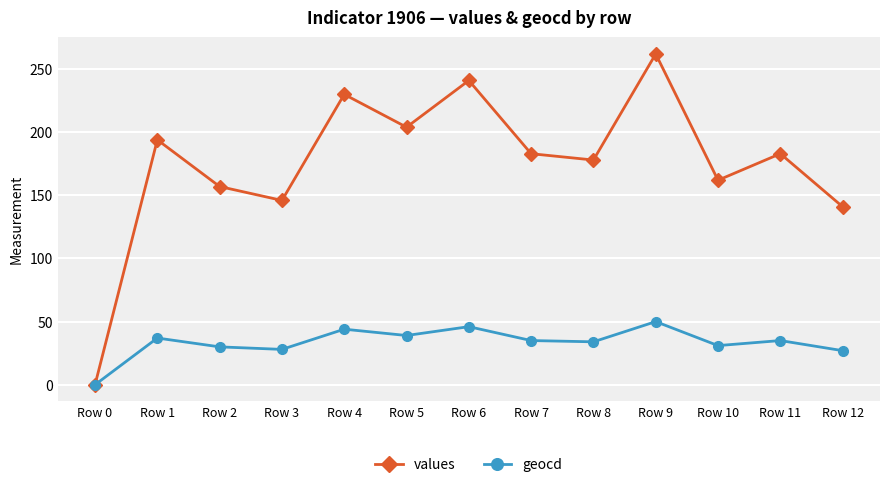

Is the value of values at Row 12 greater than the value of geocd at Row 0?

Yes